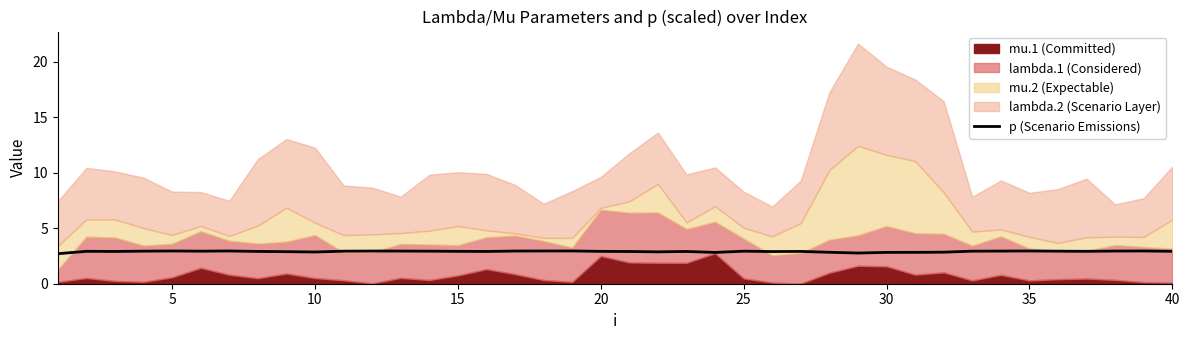

Count the values in the range 2 to 3.

40